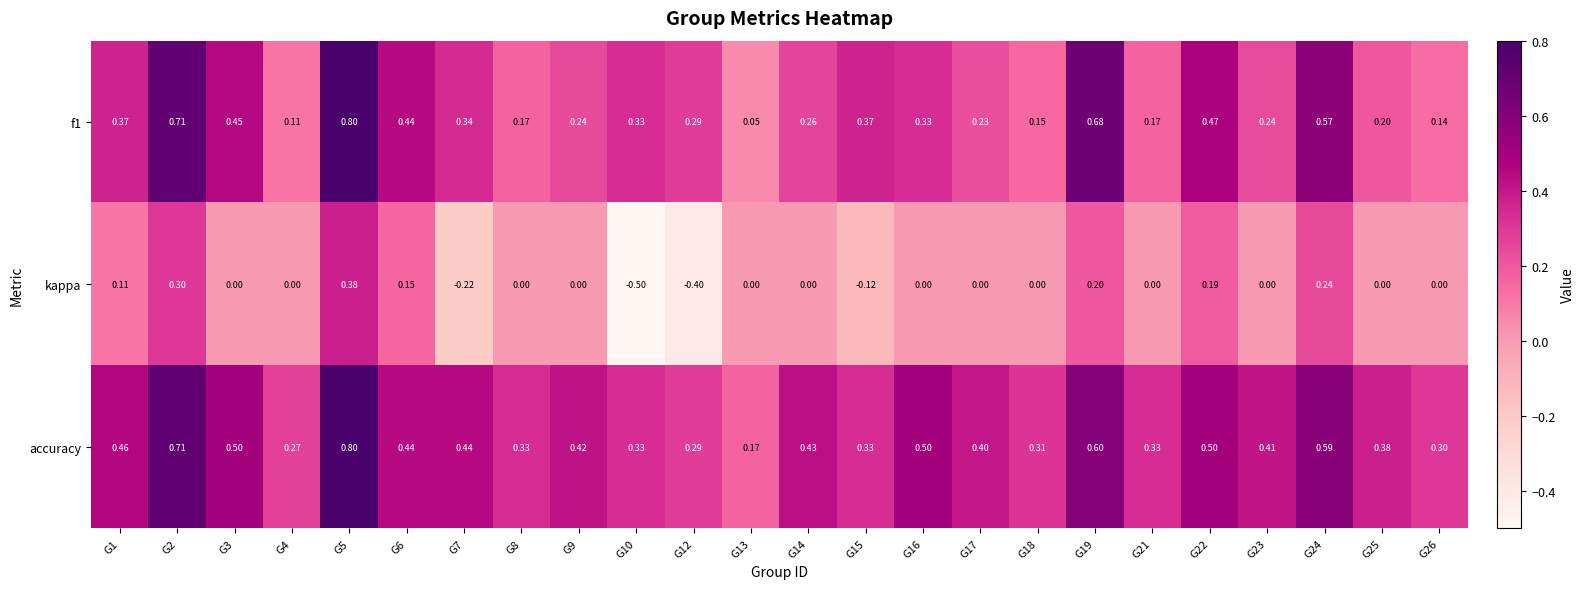

Which series has the widest spread of values?

kappa